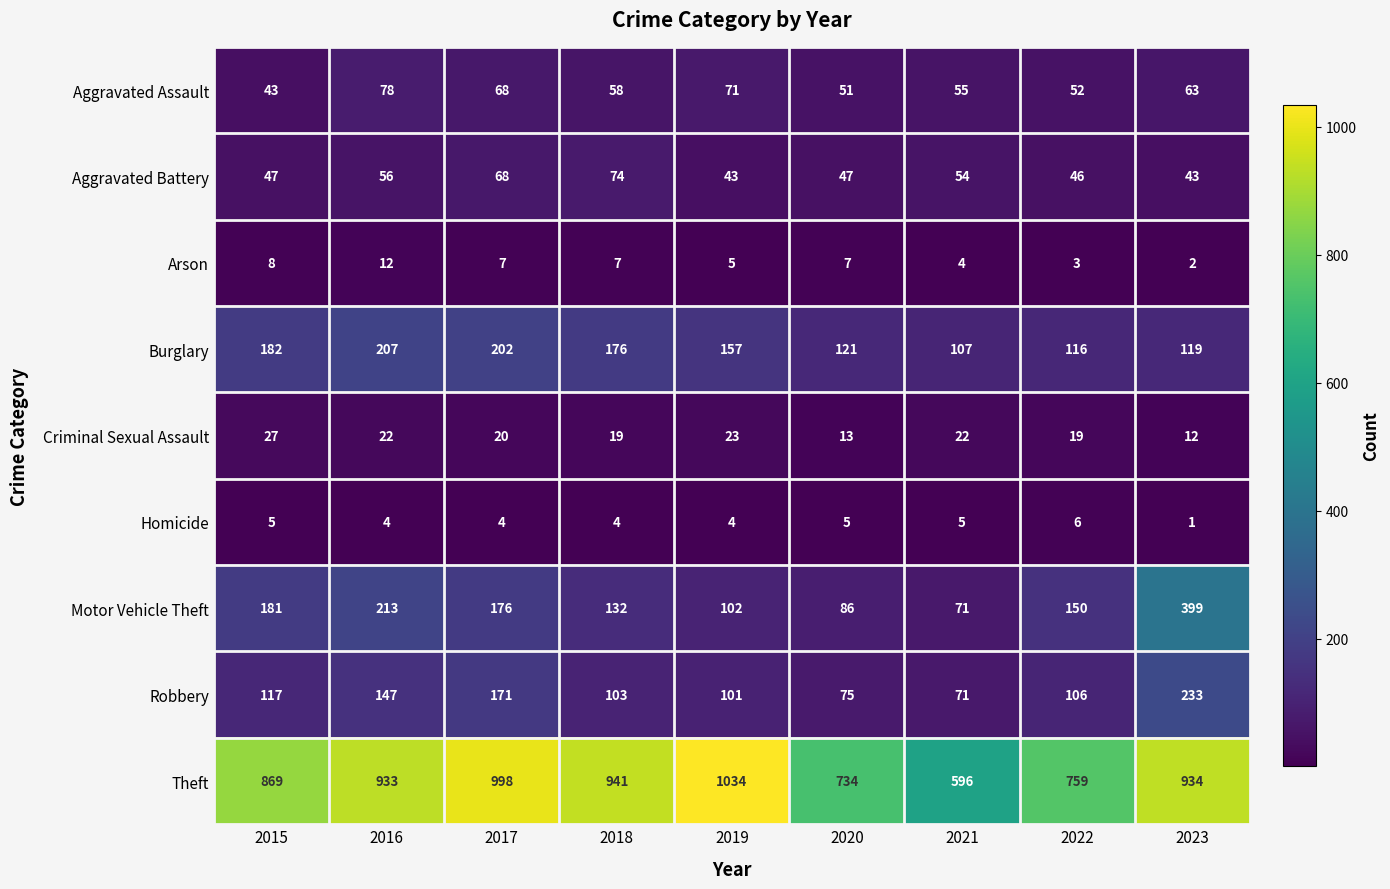

What is the total value across all series at 2022?

1257